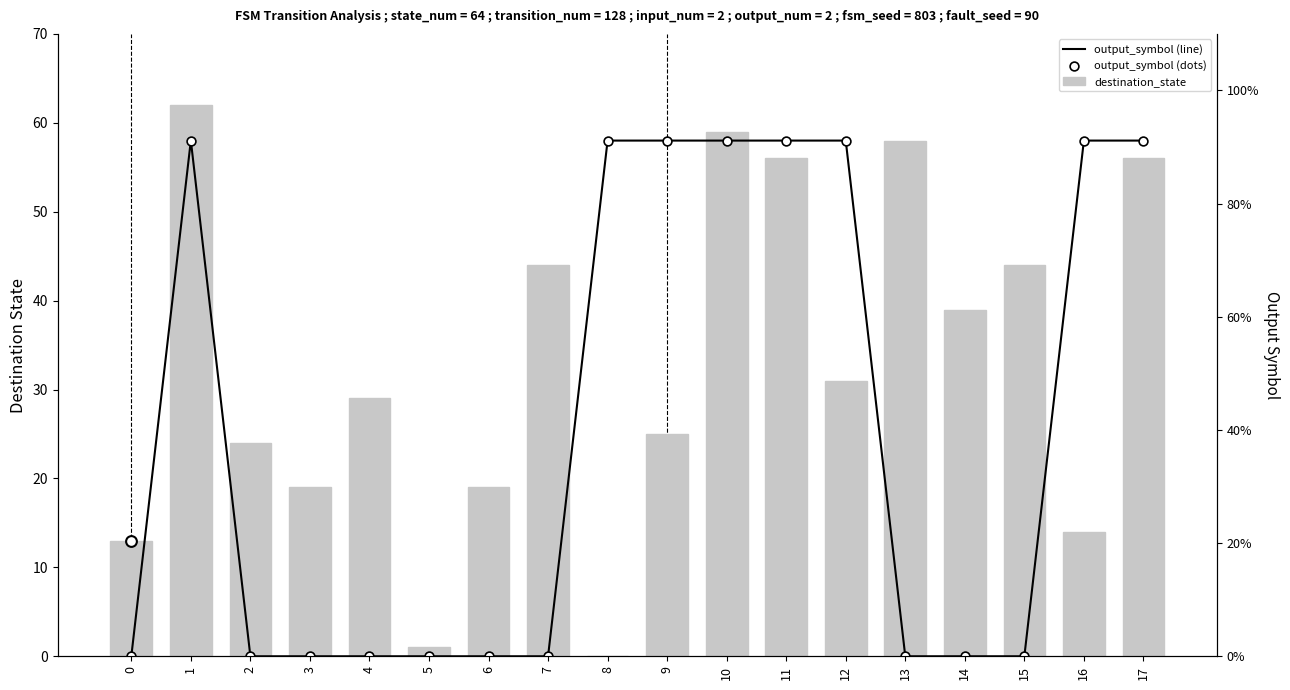

Is the value of output_symbol (line) at 7 greater than the value of destination_state at 6?

No